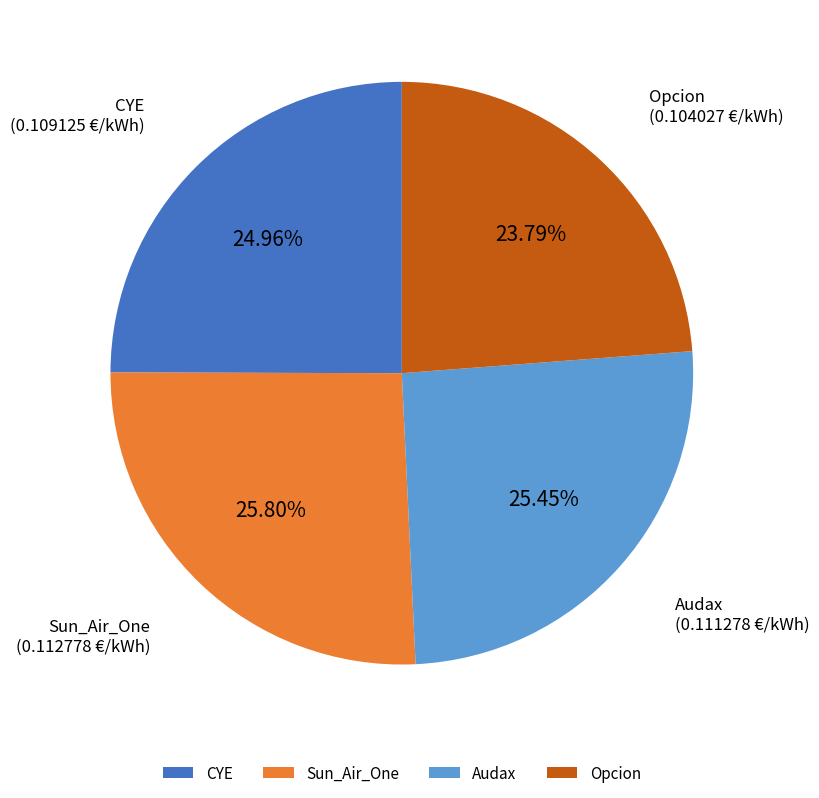

To the nearest percent, what portion does Sun_Air_One represent?

26%